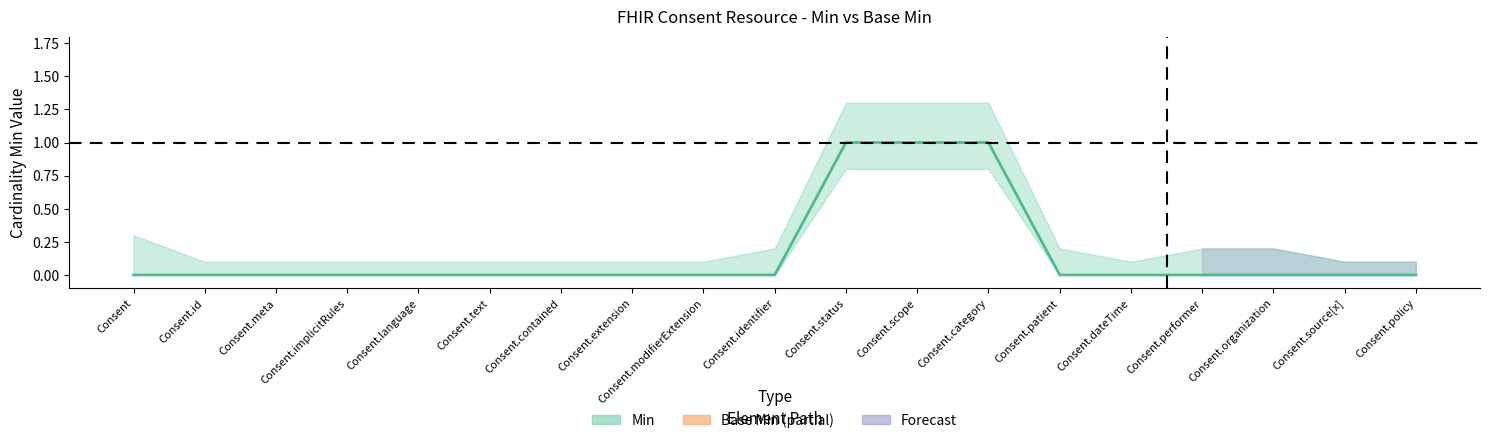

True or false: the data has more than 2 interior local peaks.

False